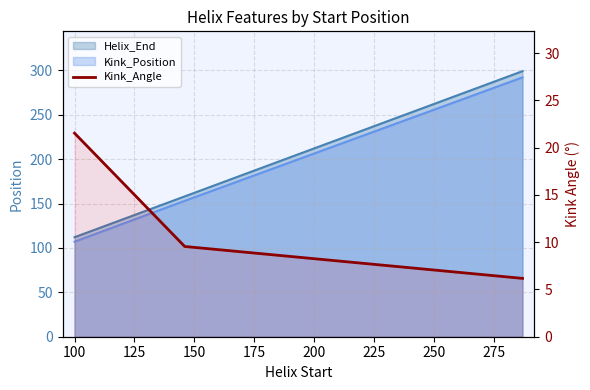

What is the change in value from 75 to 125?

-15.4